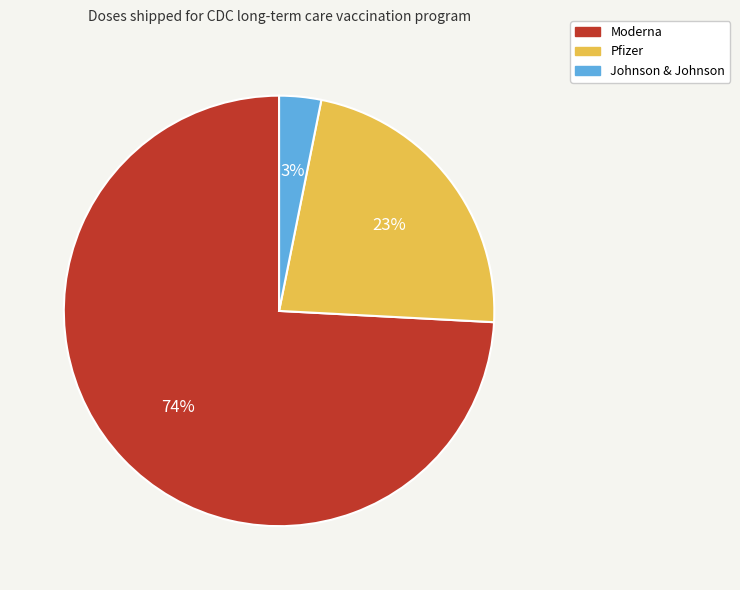

Which has a higher value, Pfizer or Moderna?

Moderna